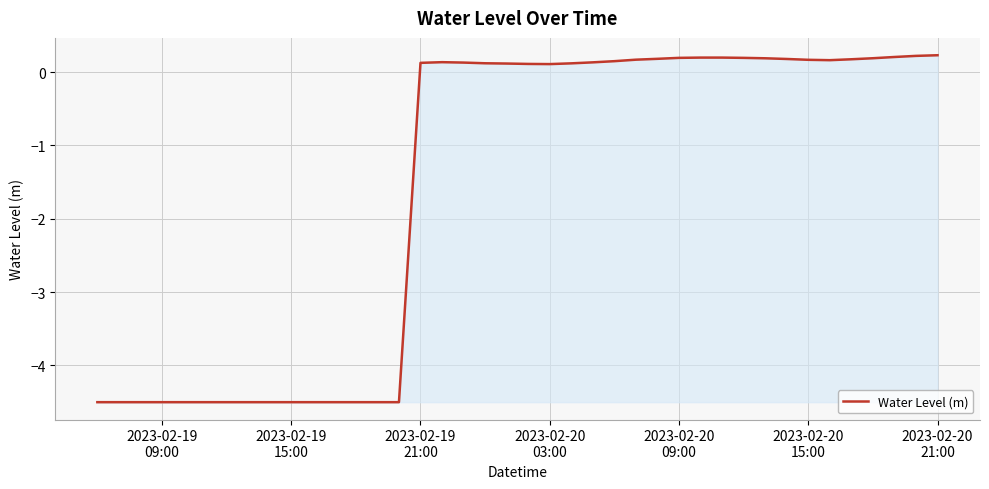

How many negative values are there?

15